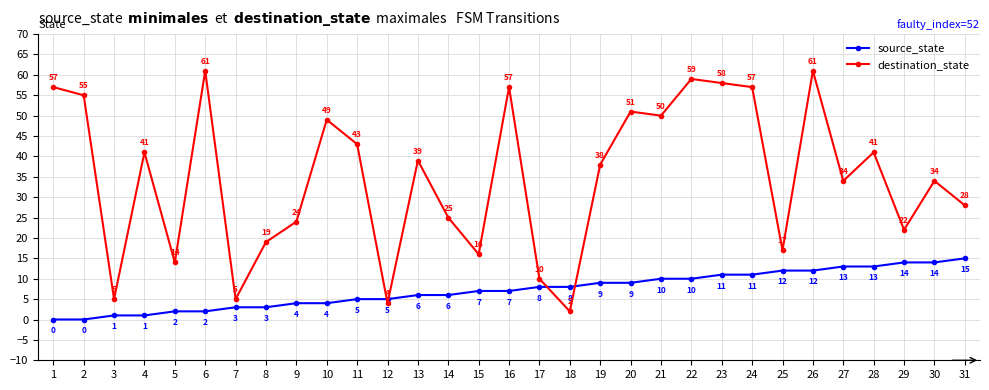

What is the value of the source_state point at the 9th from the left?

4